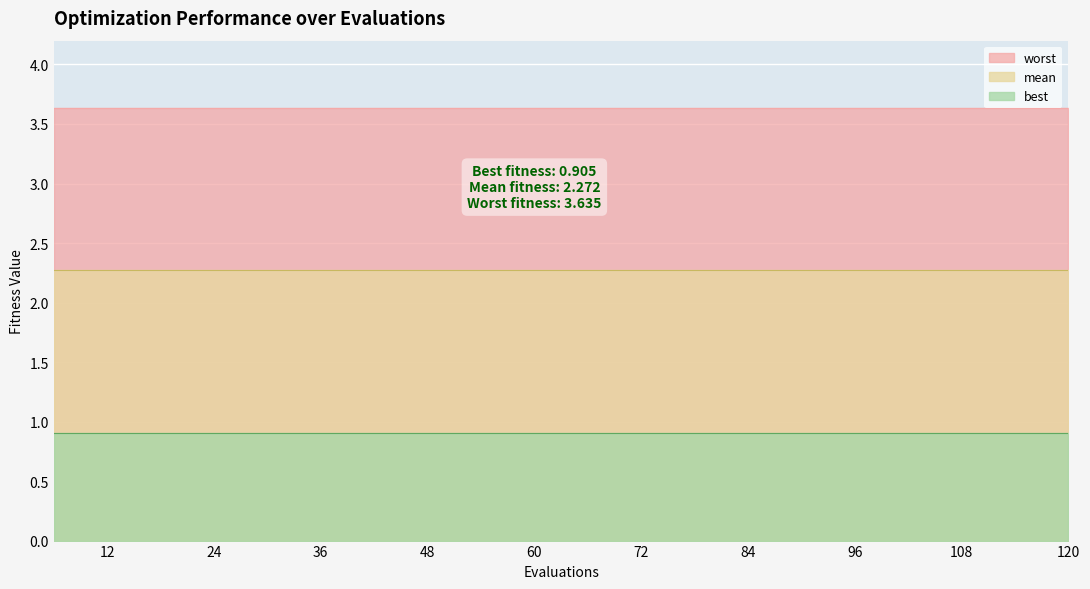

The value of mean at 96 is 0.6. True or false?

False